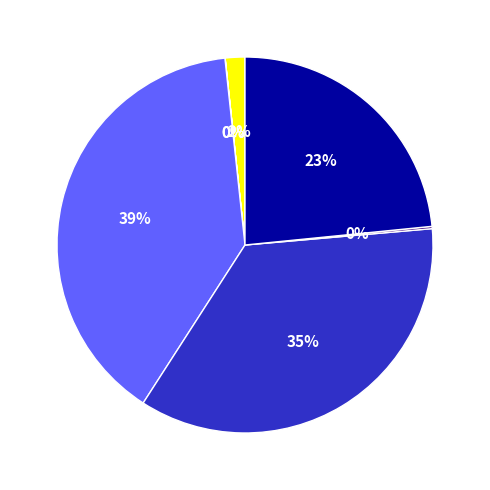

To the nearest percent, what is the average slice percentage?

14%